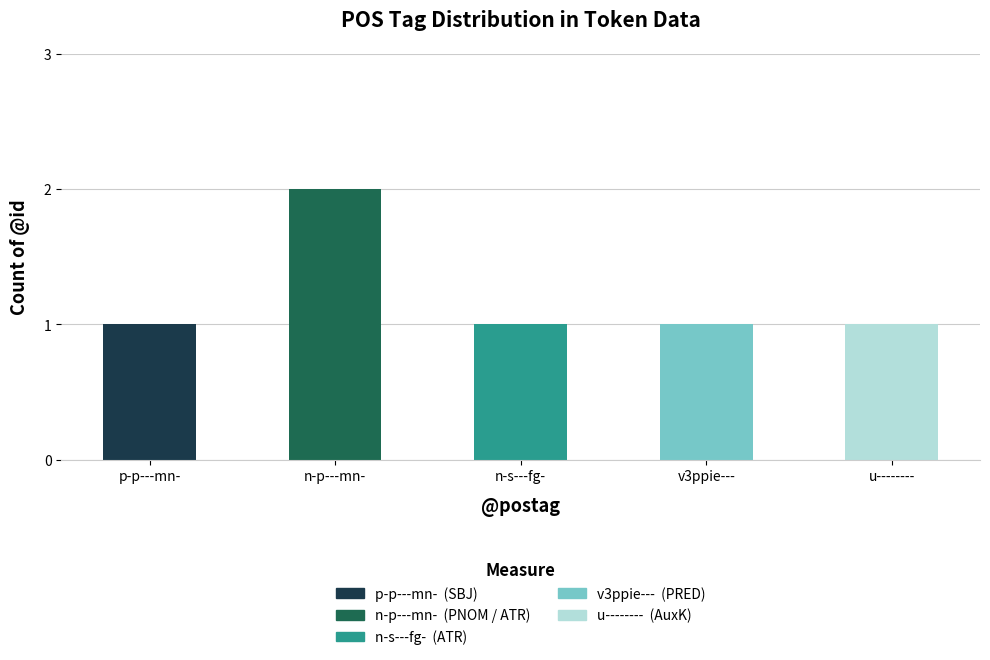

Approximately how many times larger is the value at n-p---mn- compared to p-p---mn-?

2.0